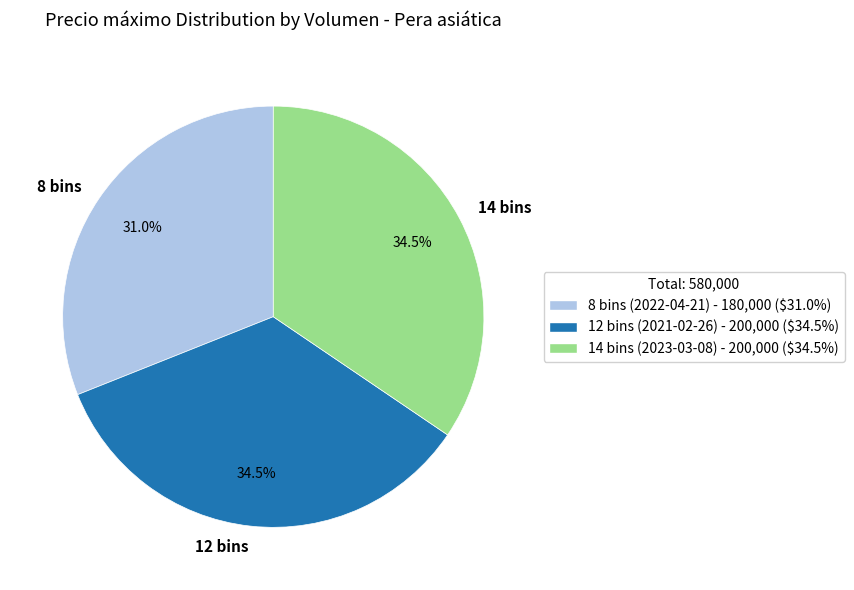

Between 8 bins and 14 bins, which is larger?

14 bins